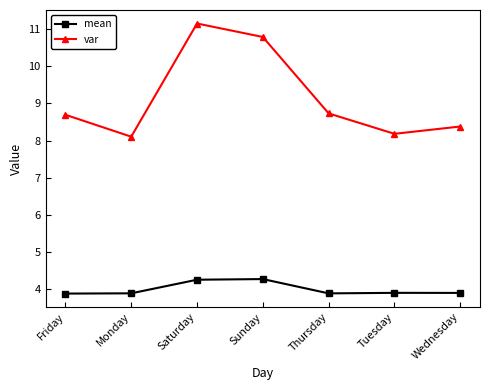

Which series has the widest spread of values?

var